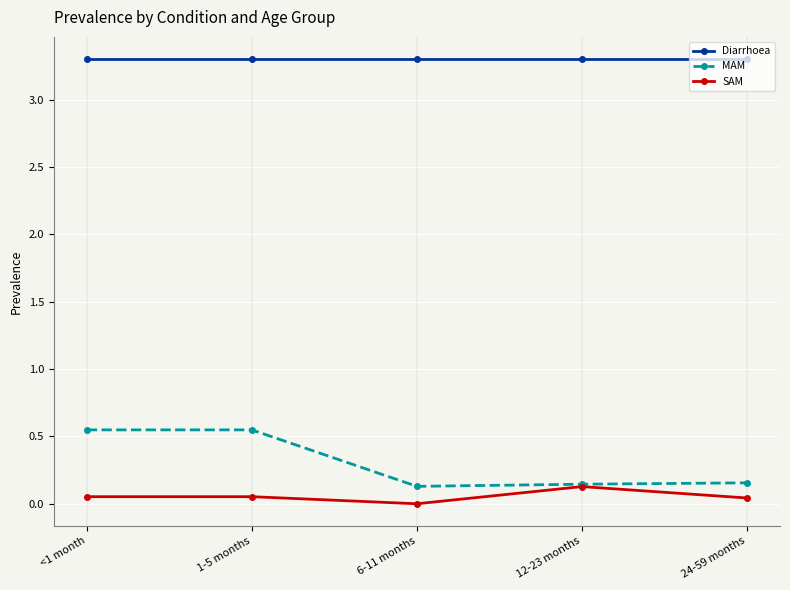

What position from the right is 24-59 months?

1